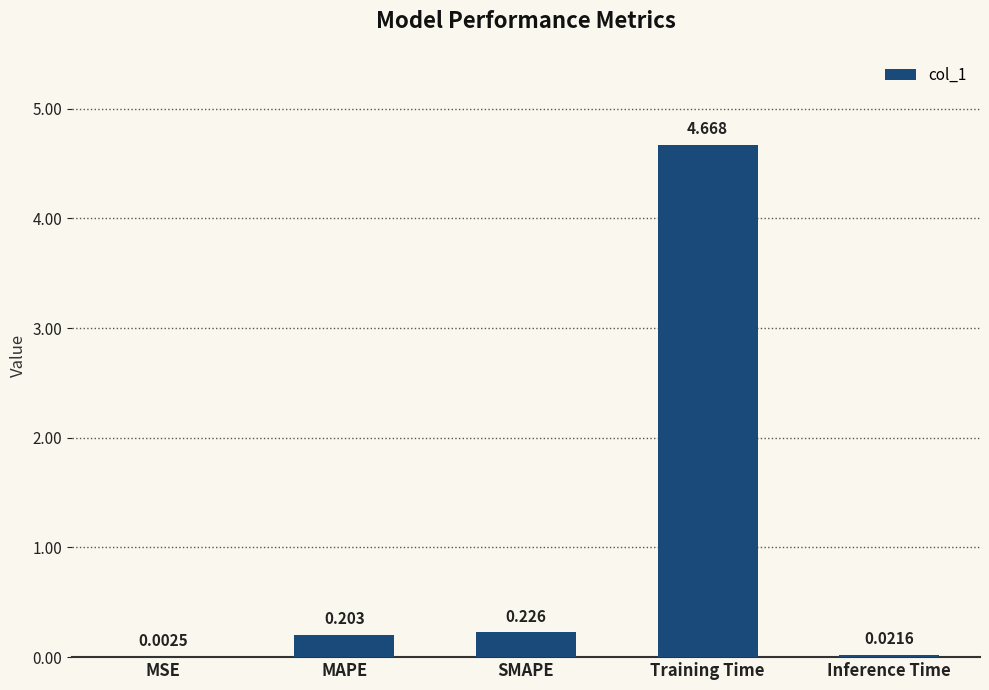

Which label corresponds to the largest value in the chart?

Training Time